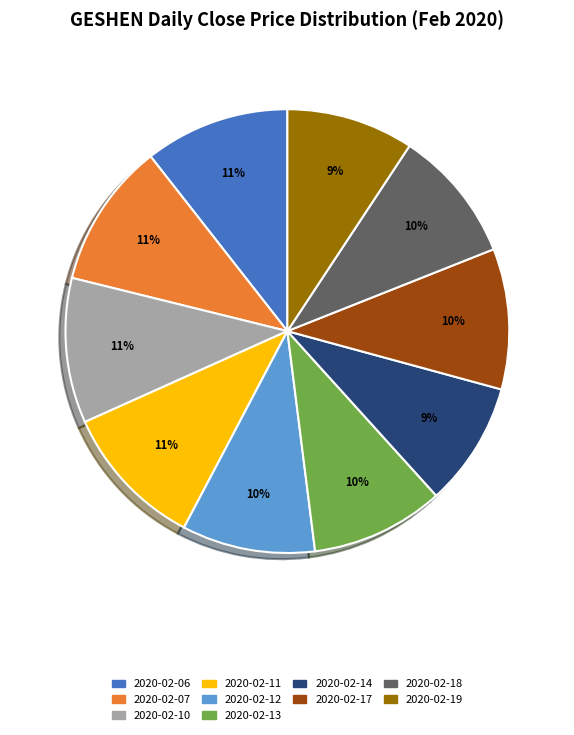

Is 2020-02-11 the majority of the pie?

No